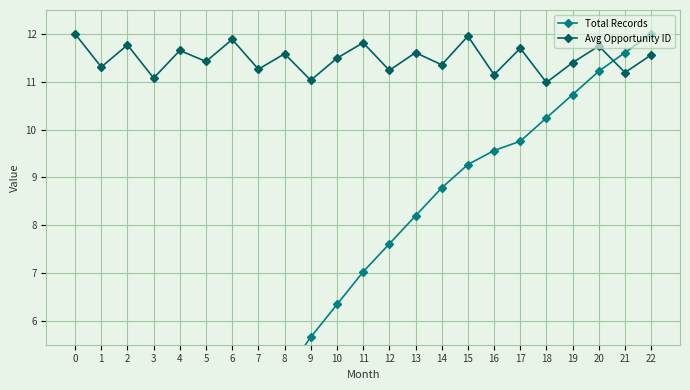

True or false: Avg Opportunity ID has more than 0 interior local peaks.

True